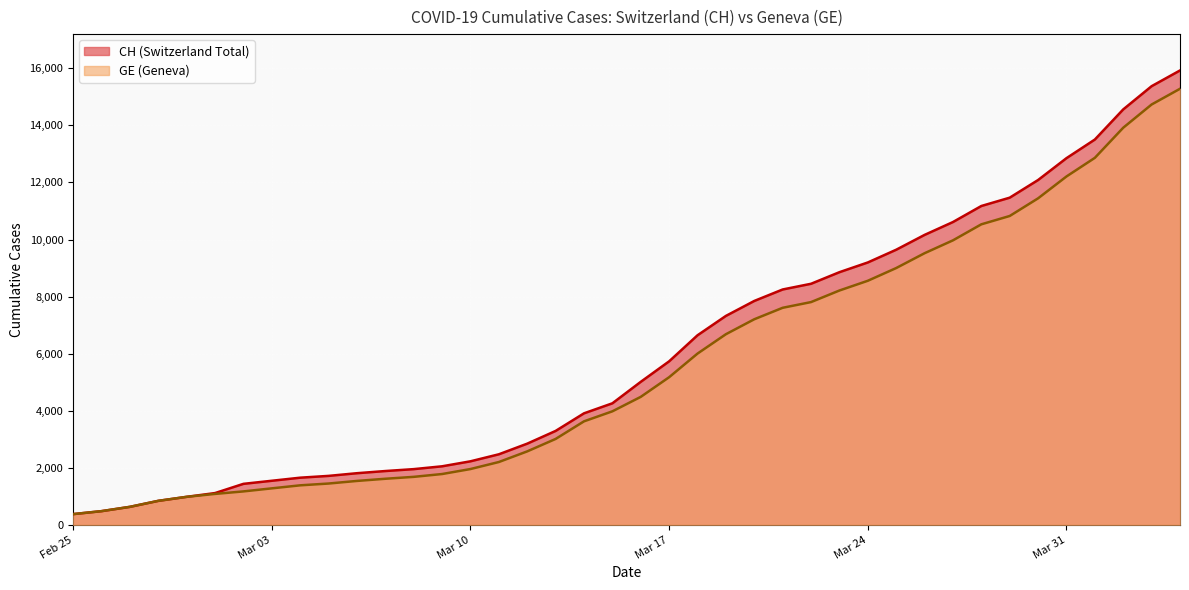

What is the sum of all GE values?

225656